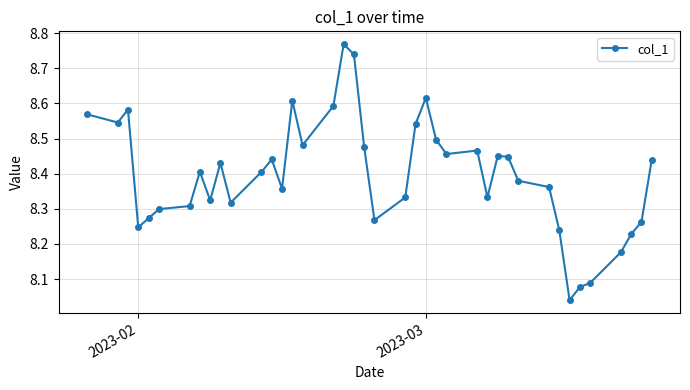

True or false: the data has more than 0 interior local peaks.

True